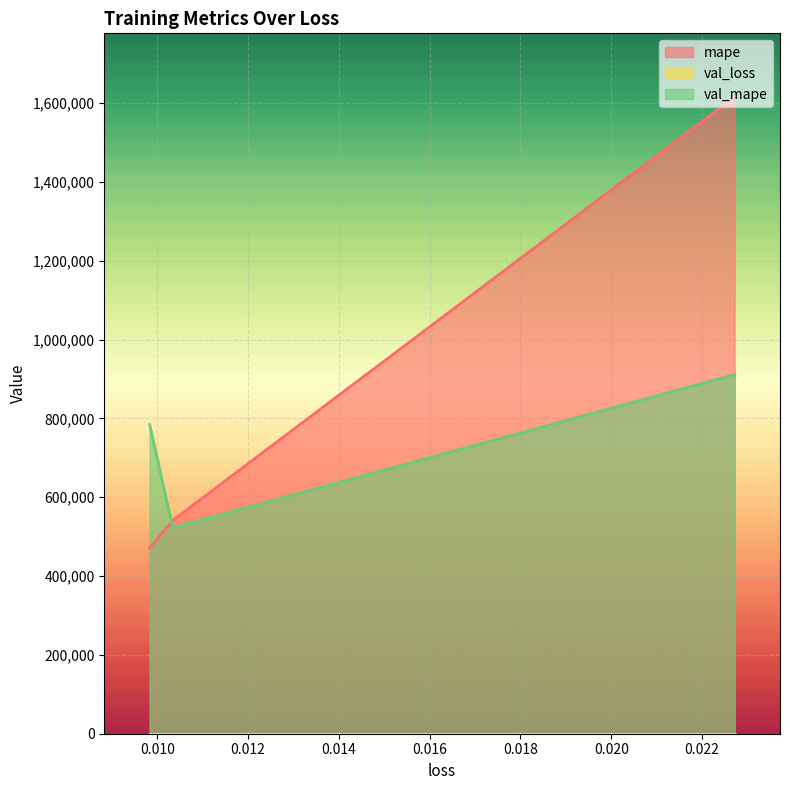

What is the difference between the maximum and minimum values in the mape series?

1144292.8